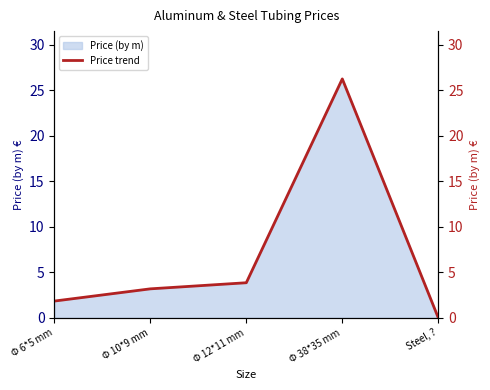

Reading left to right, extract all data points from this chart.

1.8	3.2	3.9	26.3	0.0